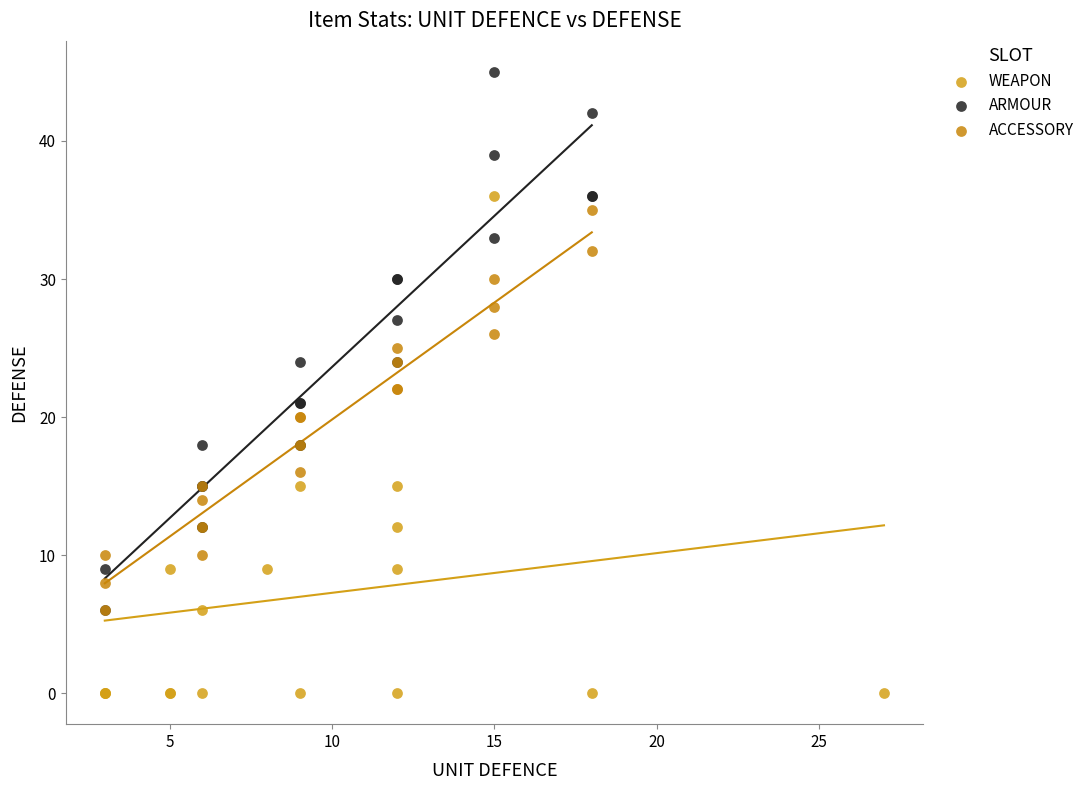

Which series reaches the minimum Y coordinate?

WEAPON